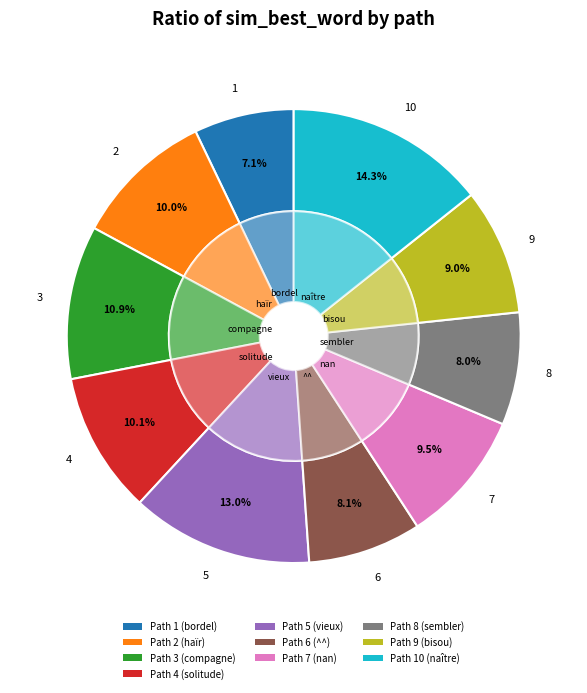

To the nearest percent, what is the difference between the 4 and 6 slice percentages?

2%